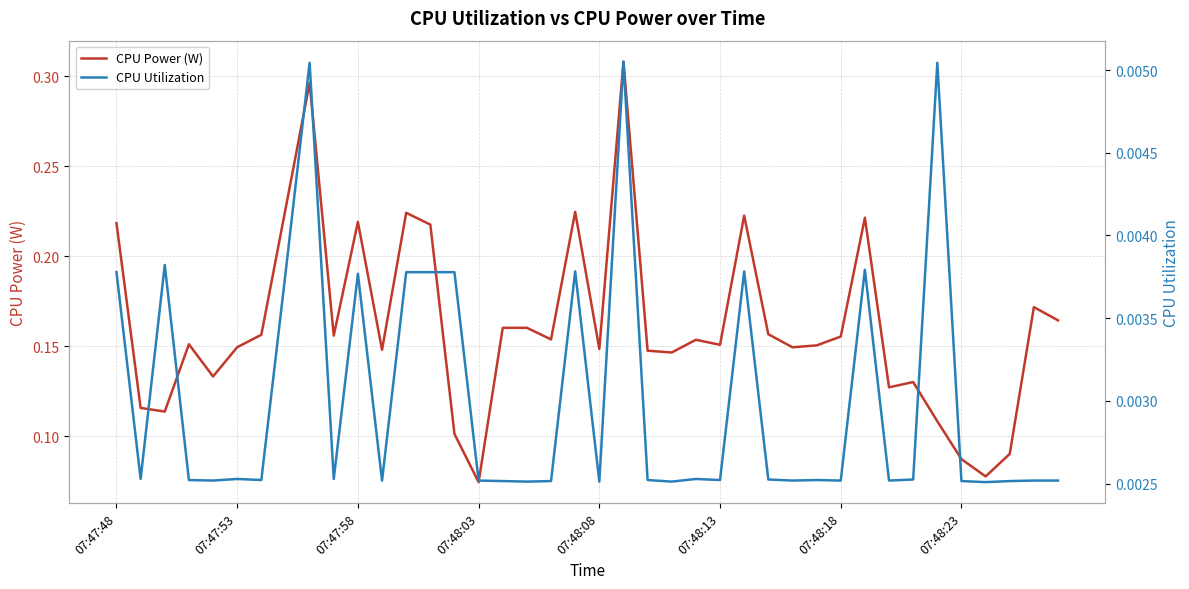

At which label is CPU Power (W) closest to 0?

07:48:03